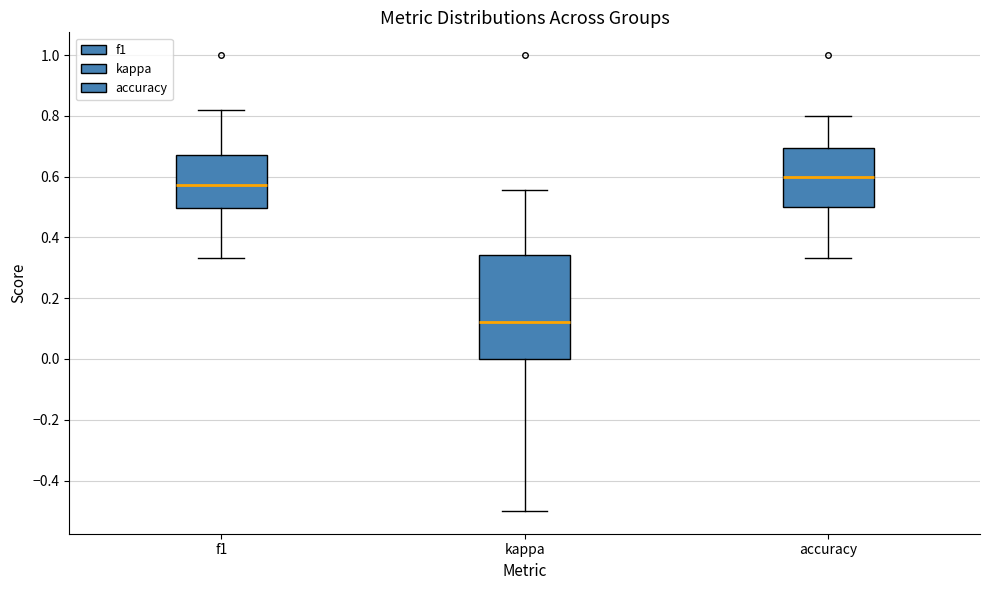

Which box has the lowest median line?

kappa